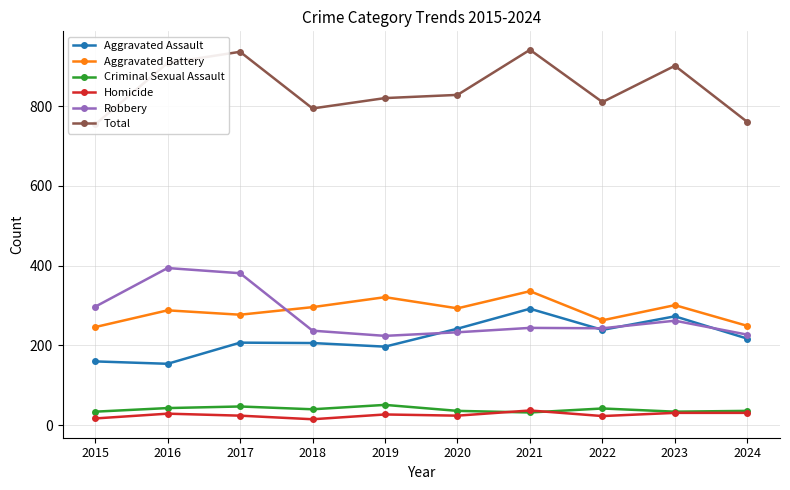

How many interior local peaks does the Robbery series have?

3